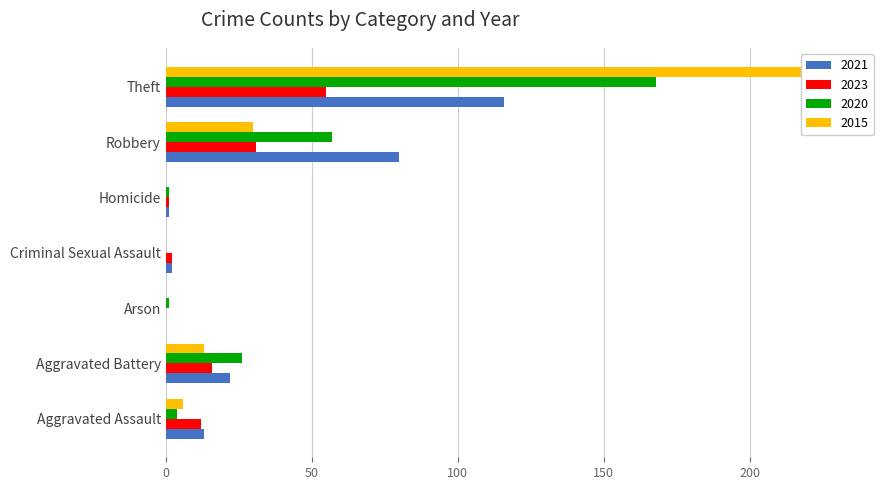

Is the value of 2015 at Arson greater than the value of 2020 at Theft?

No